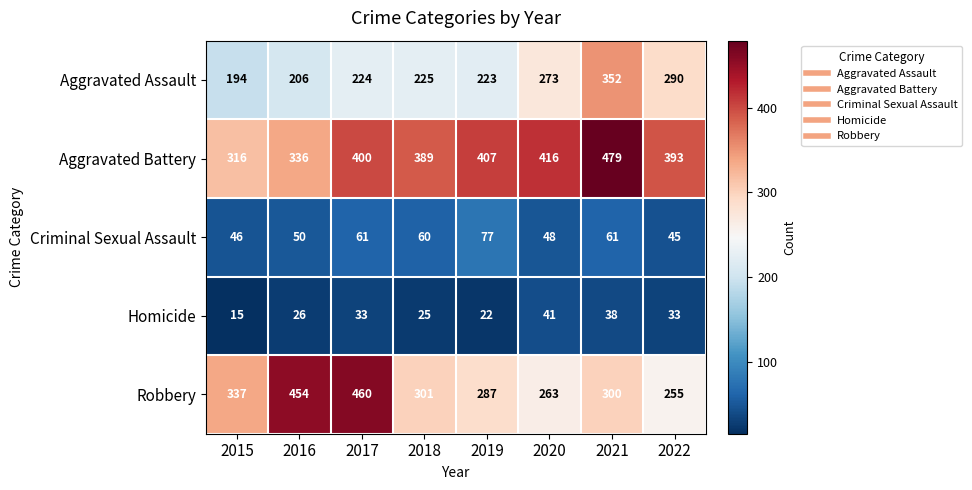

What is the sum of the Robbery values at 2021 and 2016?

754